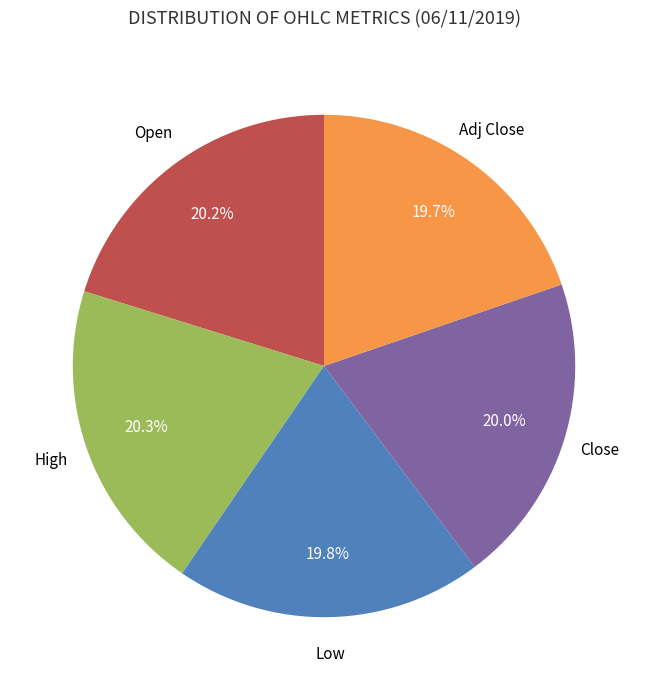

Does any single category account for the majority?

No